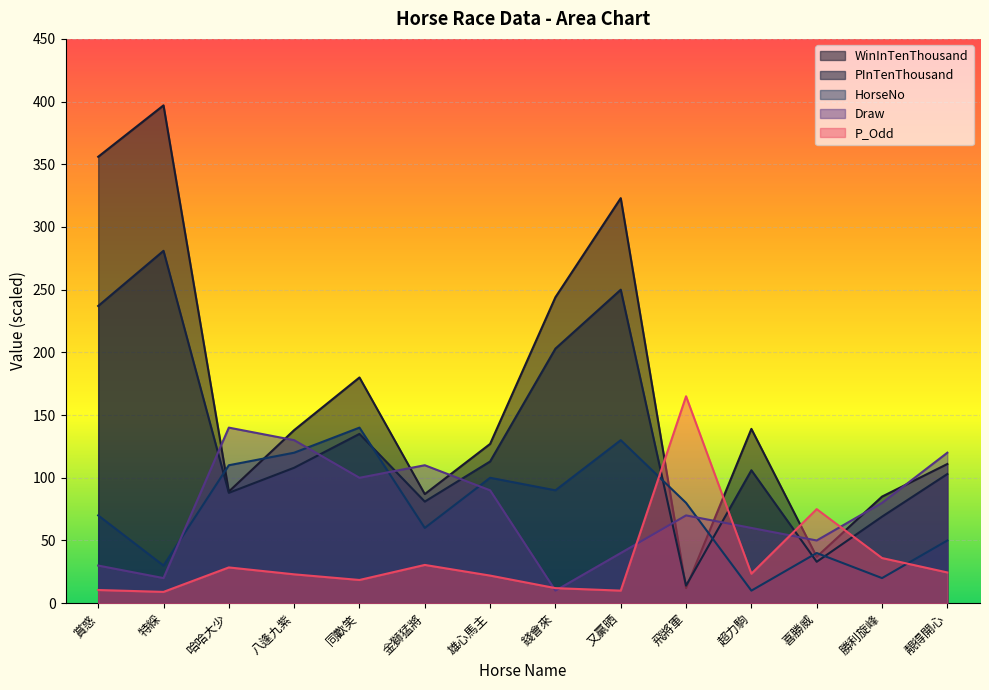

What is the minimum value for P_Odd?

9.0